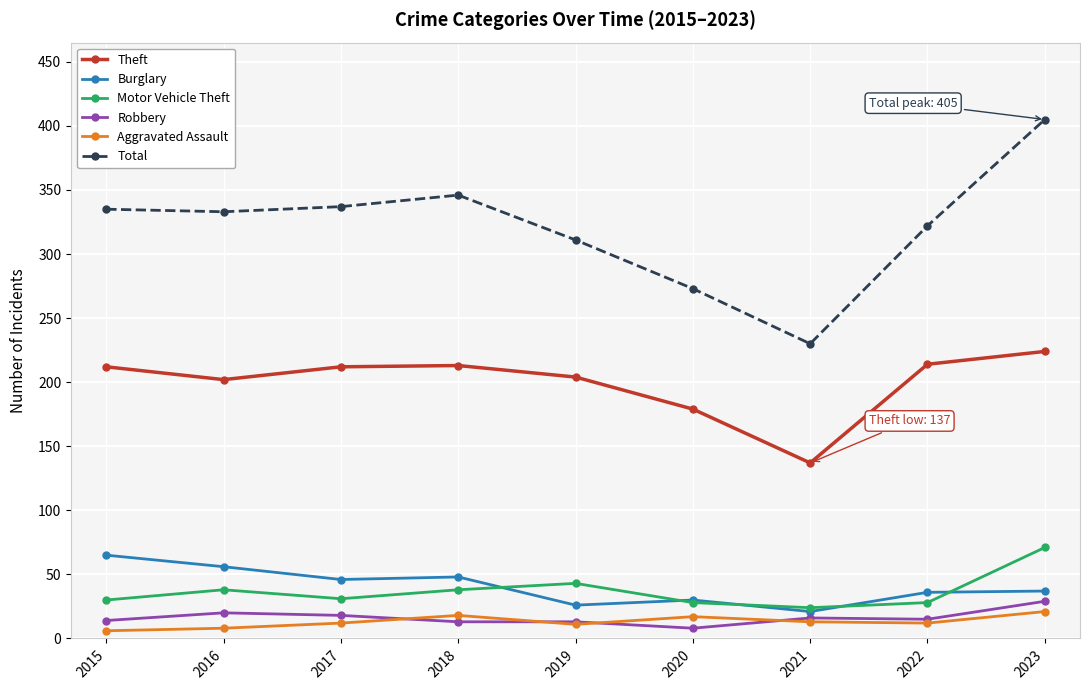

True or false: Total has a value of 426 at 2020.

False